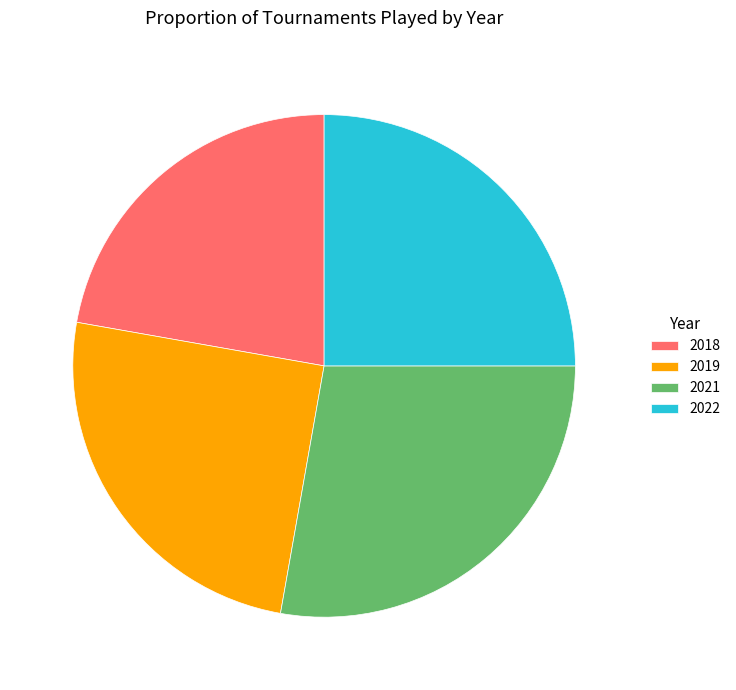

Count the number of slices in the pie.

4